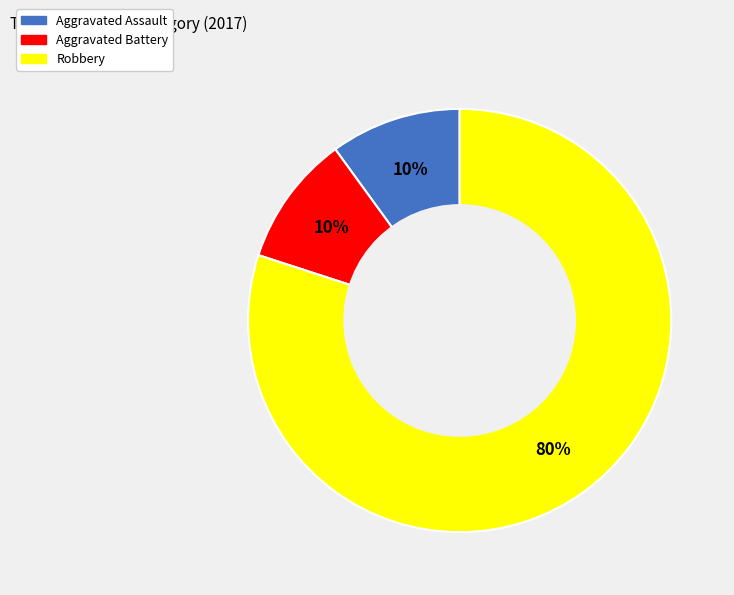

To the nearest percent, what portion does Aggravated Battery represent?

10%